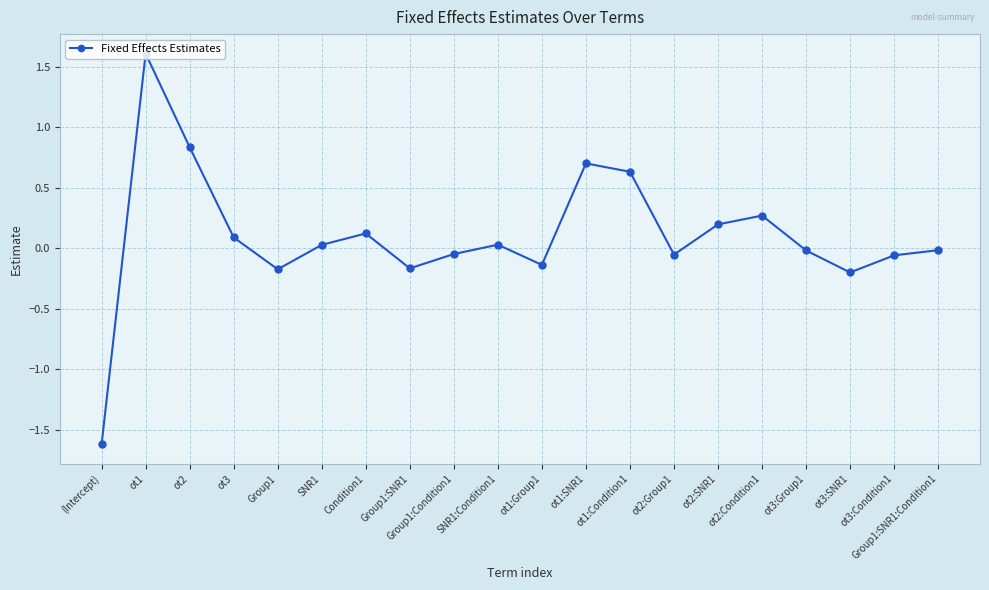

The chart shows a value of 0.3 at ot1:Condition1. True or false?

False